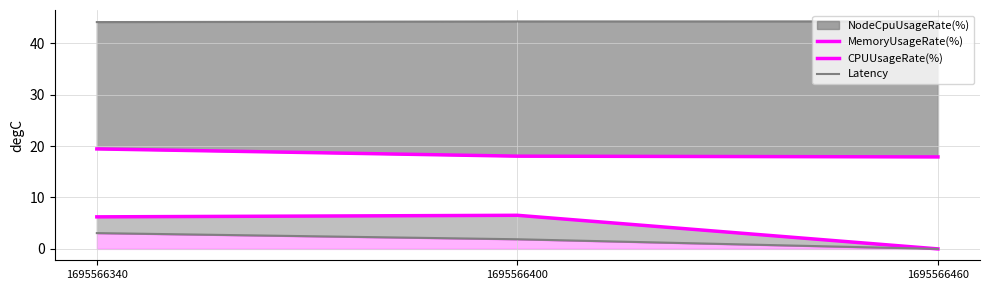

List the series in order of their overall mean, highest first.

MemoryUsageRate(%), CPUUsageRate(%), Latency